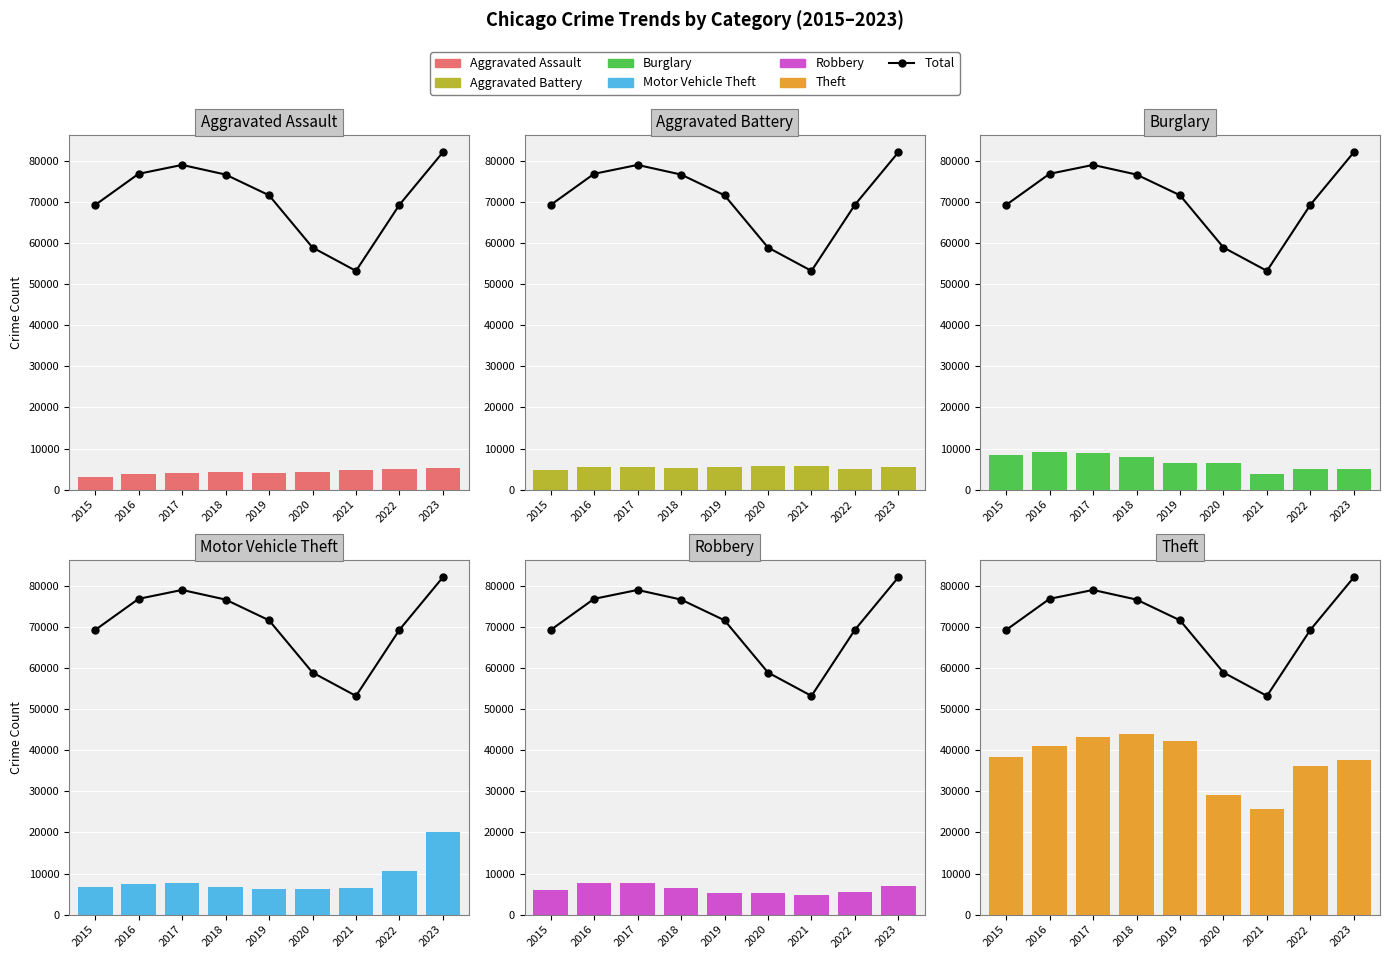

List the series in order of their peak value, highest first.

Theft, Motor Vehicle Theft, Burglary, Robbery, Aggravated Battery, Aggravated Assault